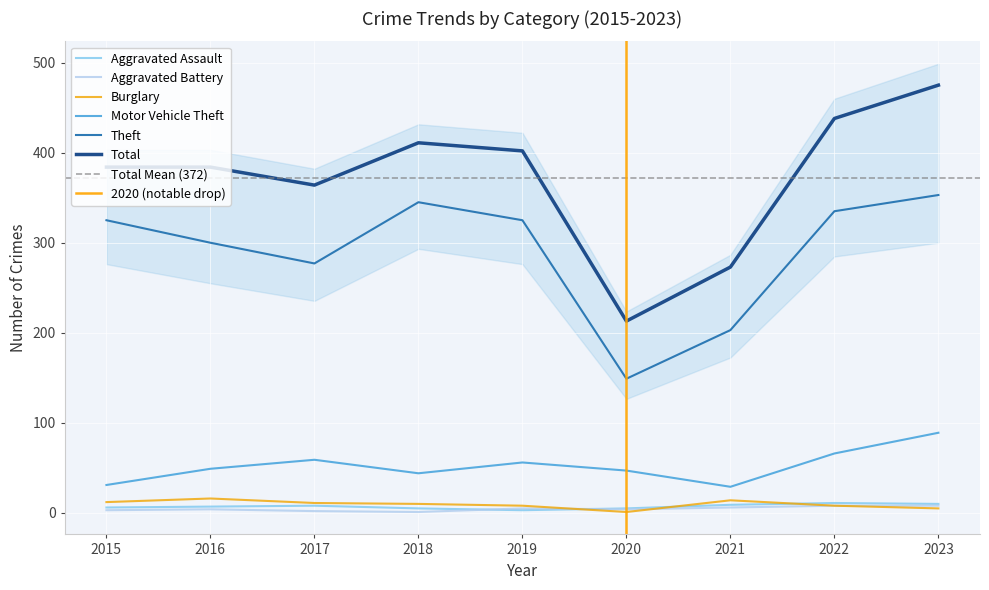

Reading left to right, what are all the values shown in this chart?

Aggravated Assault: 6	7	8	5	3	5	9	11	10
Aggravated Battery: 3	4	2	1	5	4	6	8	8
Burglary: 12	16	11	10	8	1	14	8	5
Motor Vehicle Theft: 31	49	59	44	56	47	29	66	89
Theft: 325	300	277	345	325	149	203	335	353
Total: 384	384	364	411	402	213	273	438	475